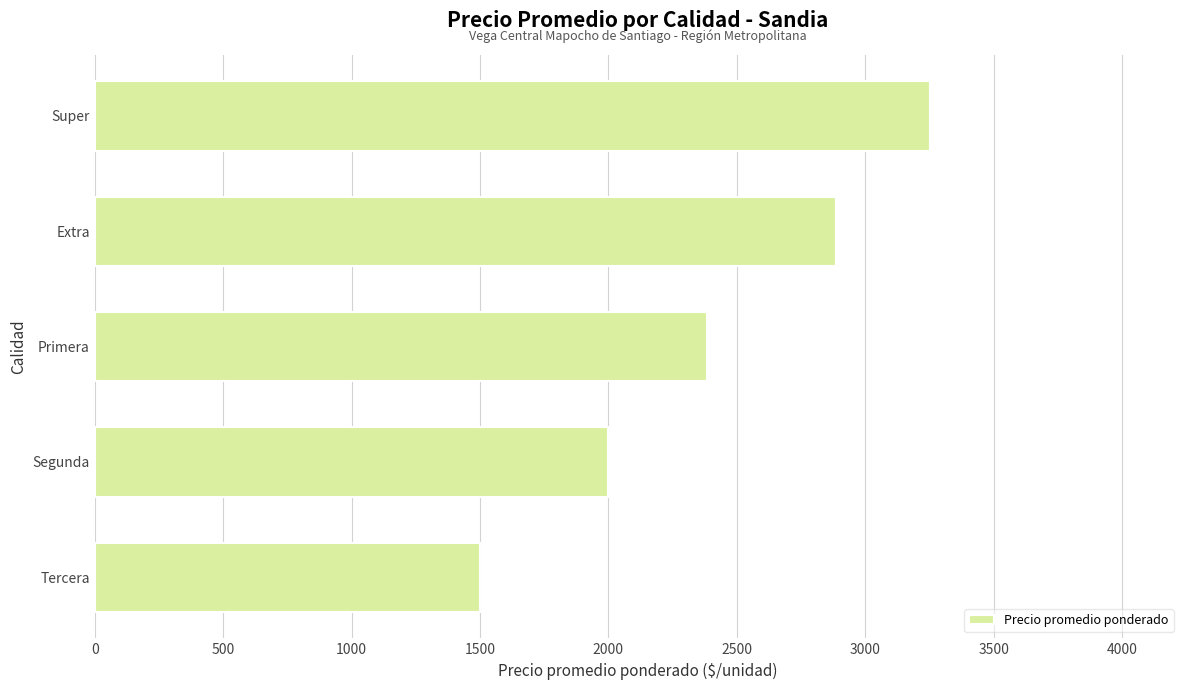

How many data points are less than 2382?

2